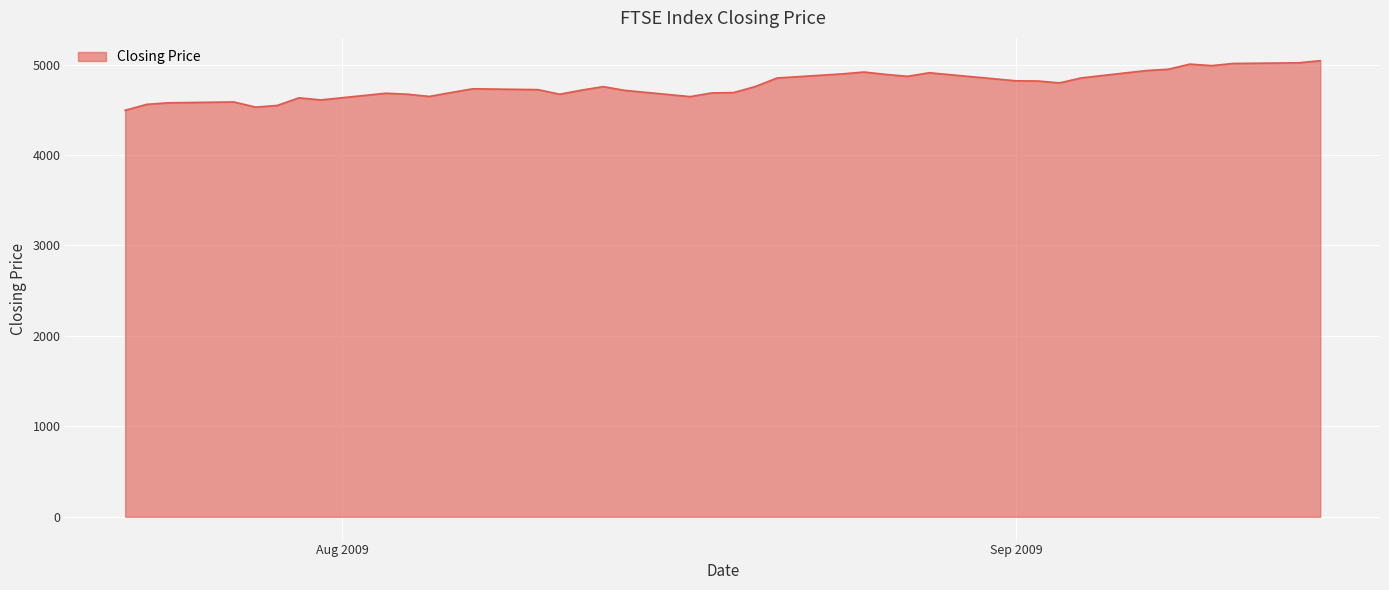

What is the difference between the maximum and minimum values?

548.4